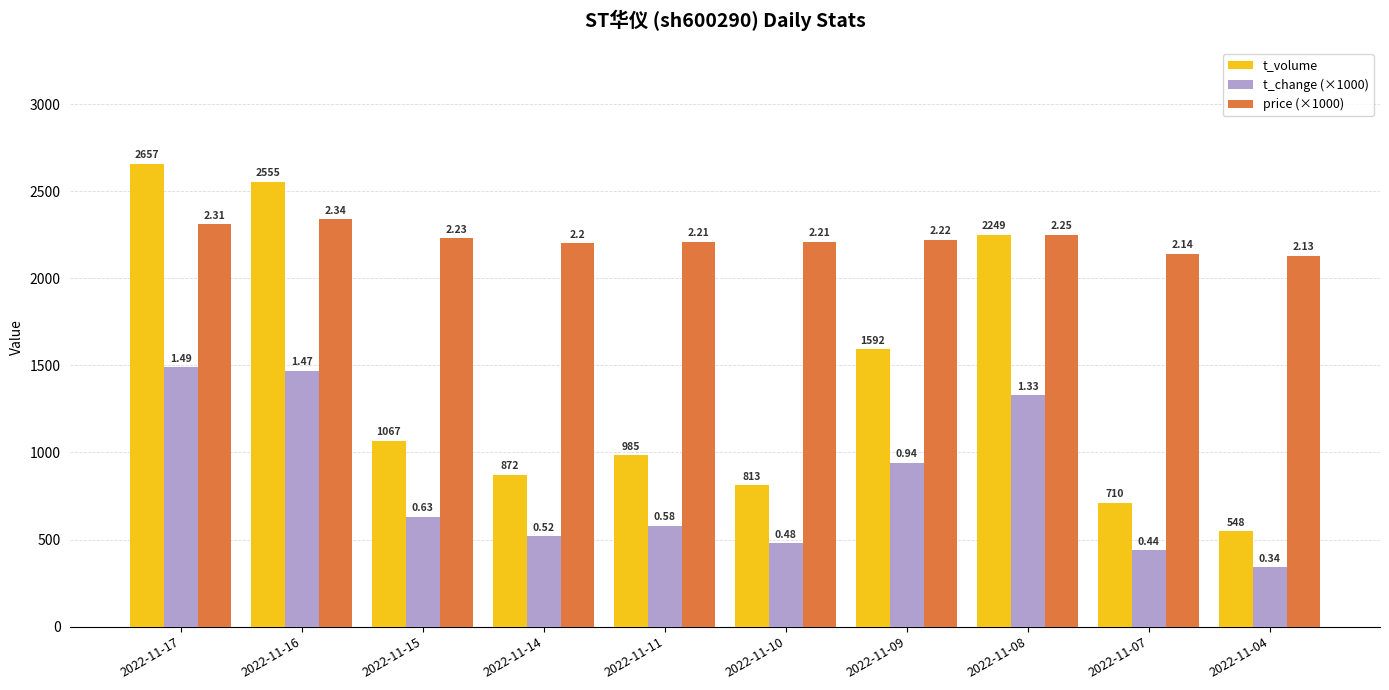

What are all the series names shown in the legend?

t_volume, t_change (×1000), price (×1000)